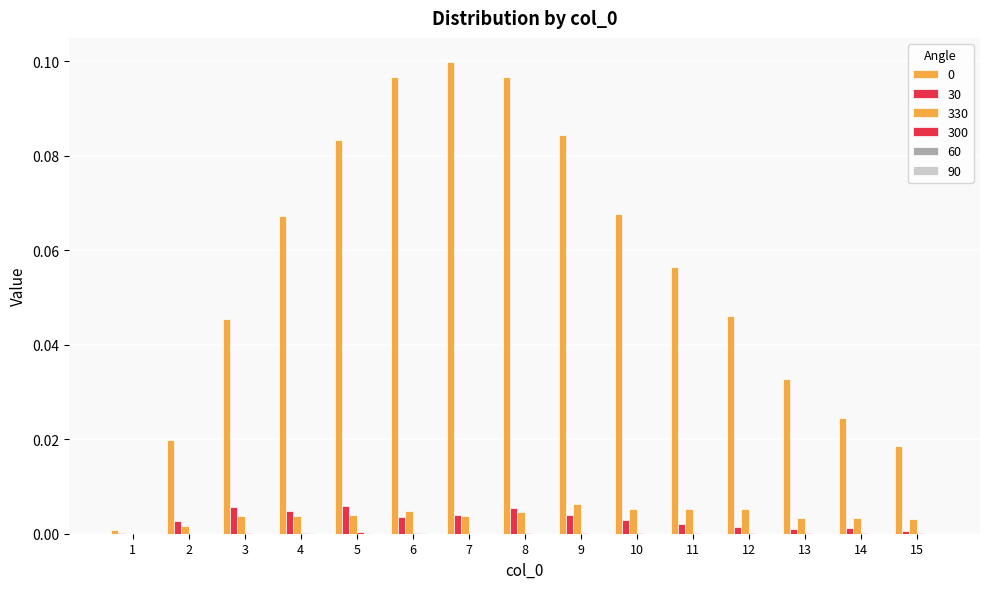

How many data points does each series have?

15